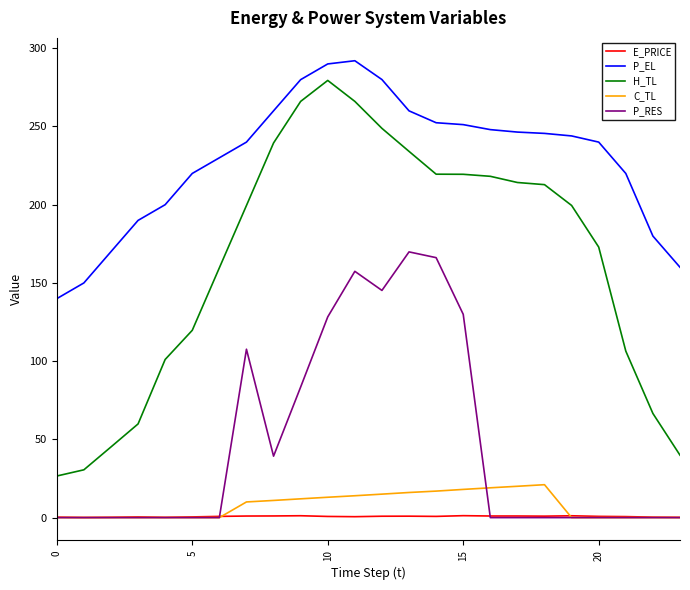

What is the greatest value displayed?

292.0